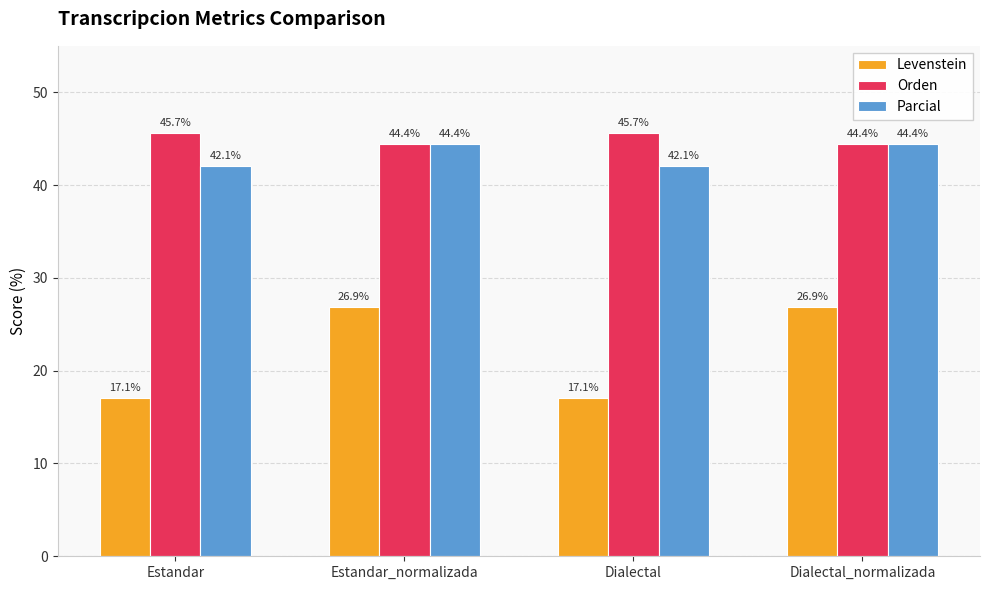

What is the greatest value displayed?

45.7